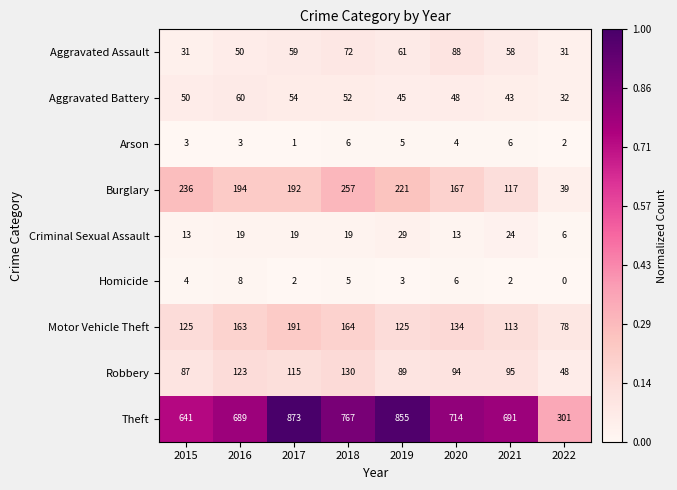

What is the difference between the Criminal Sexual Assault values at 2015 and 2021?

11